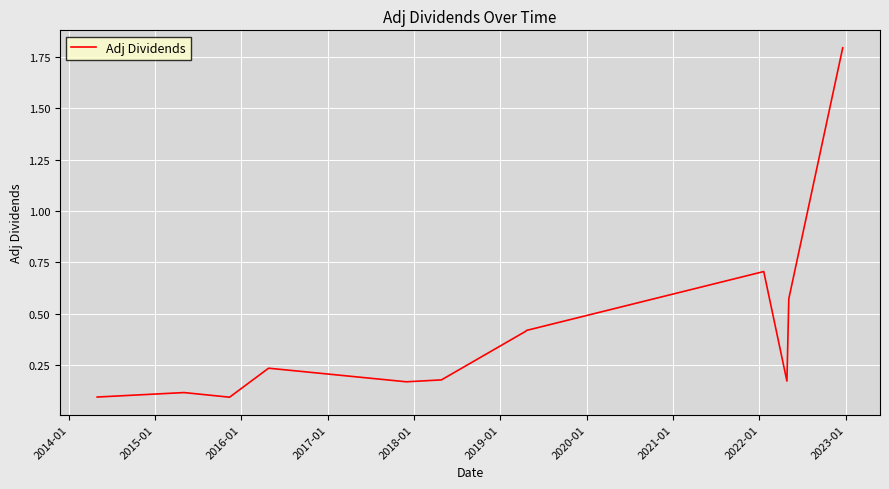

What is the greatest value displayed?

1.8